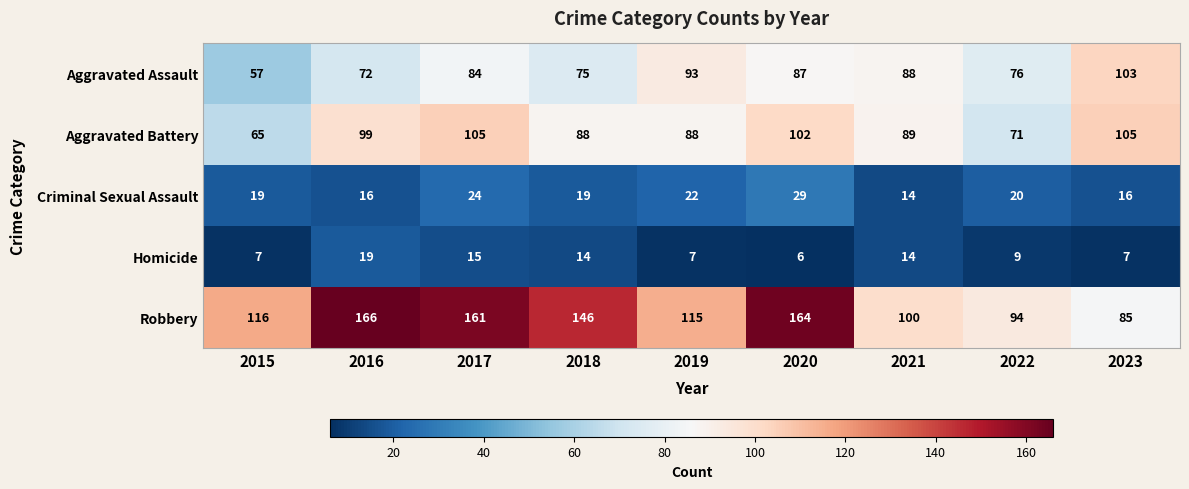

What is the total value across all series at 2021?

305